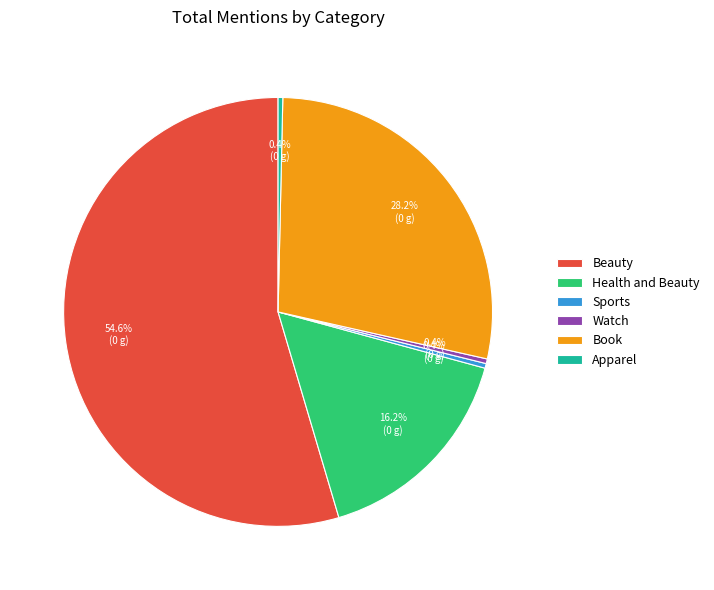

Between Apparel and Beauty, which is larger?

Beauty